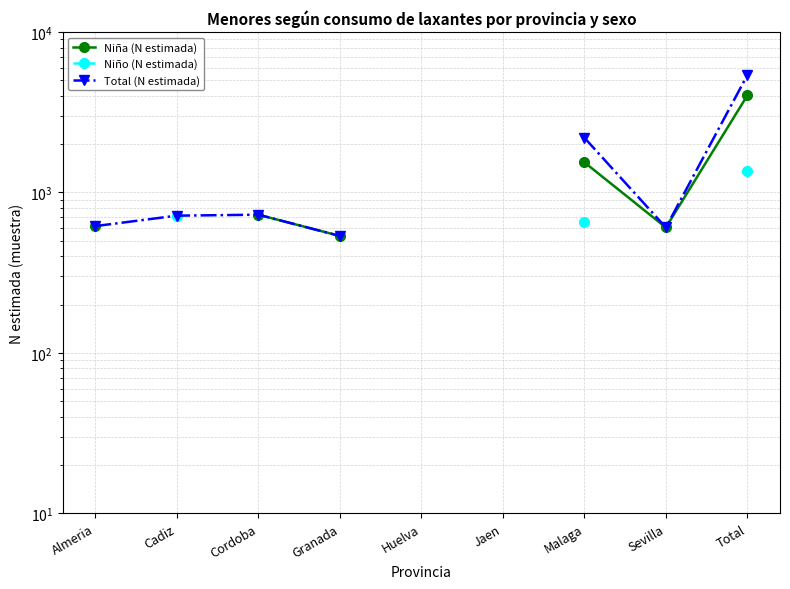

What are all the series names shown in the legend?

Niña (N estimada), Niño (N estimada), Total (N estimada)